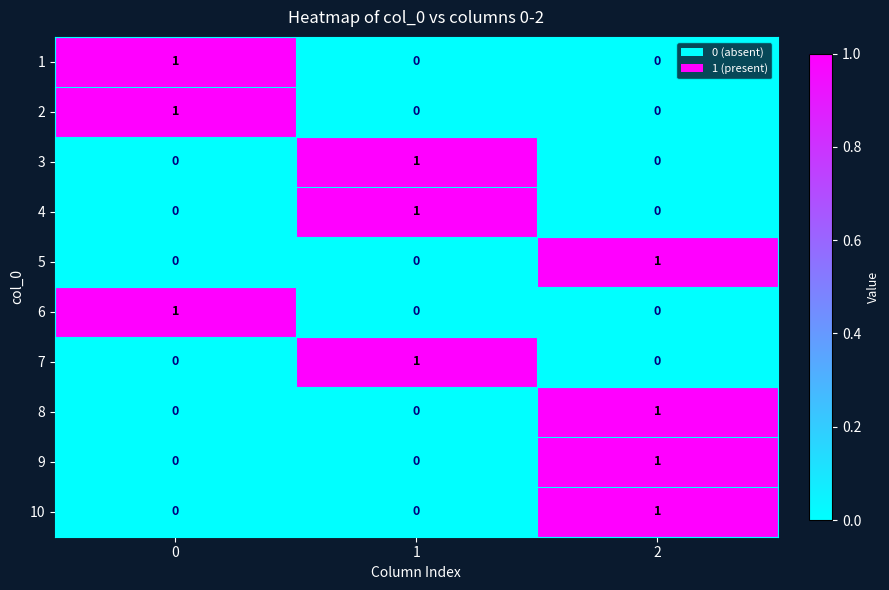

What is the total value across all series at 0?

3